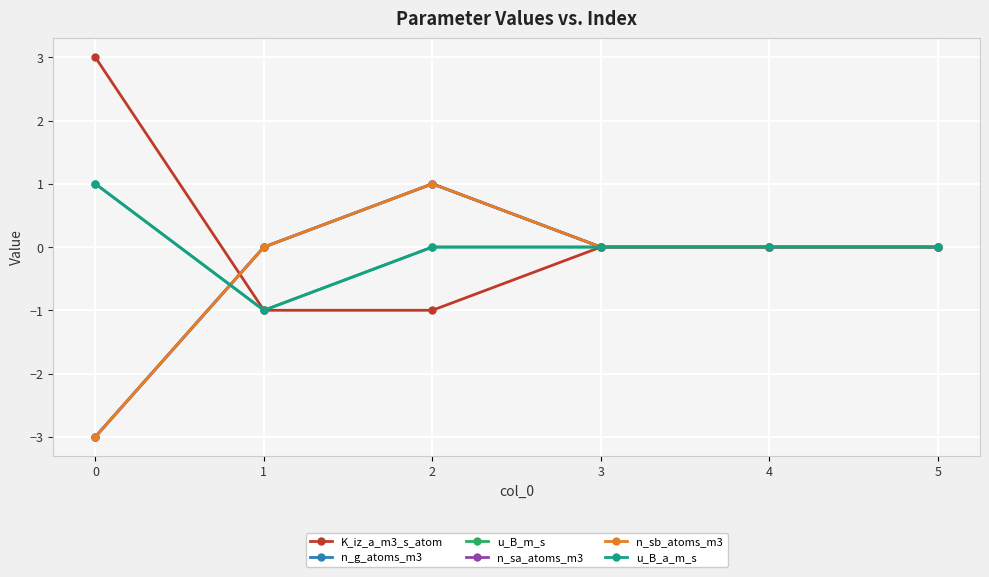

Is this an area chart (filled region under the line)?

No